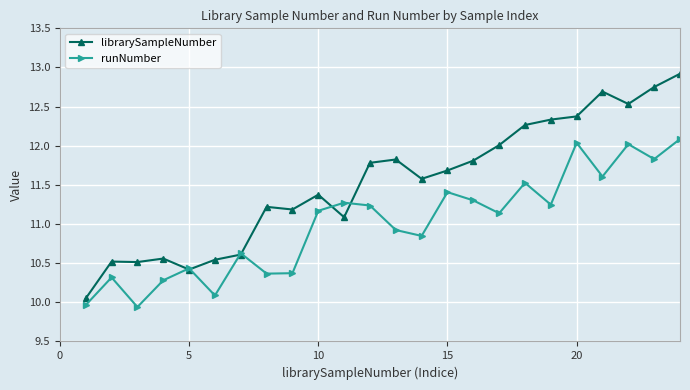

Rank the series by their average value, from highest to lowest.

librarySampleNumber, runNumber